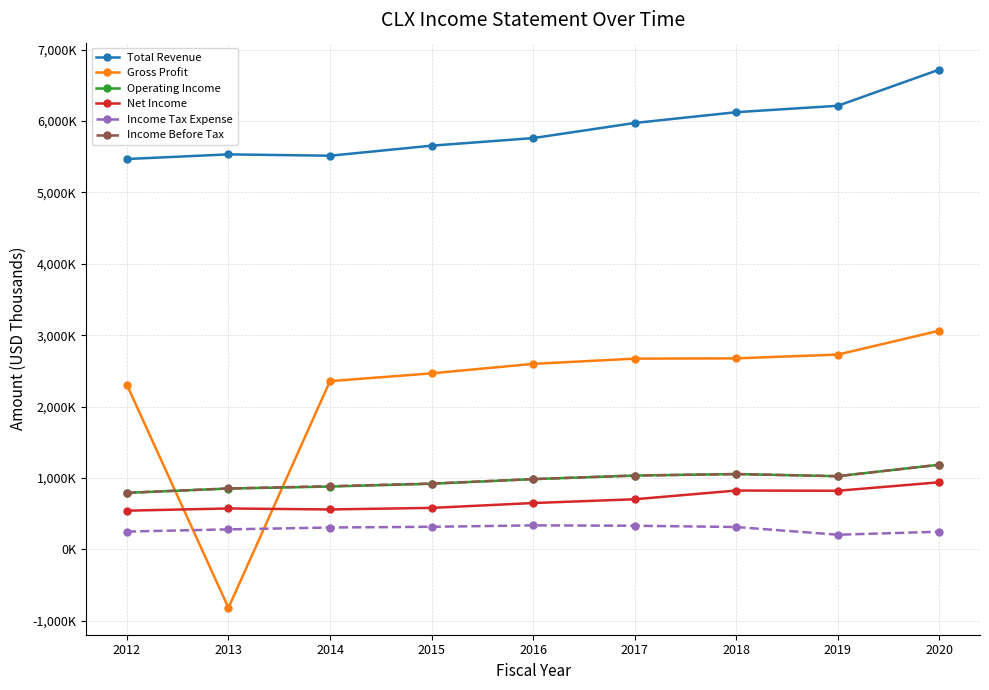

What is the greatest value displayed?

6721000